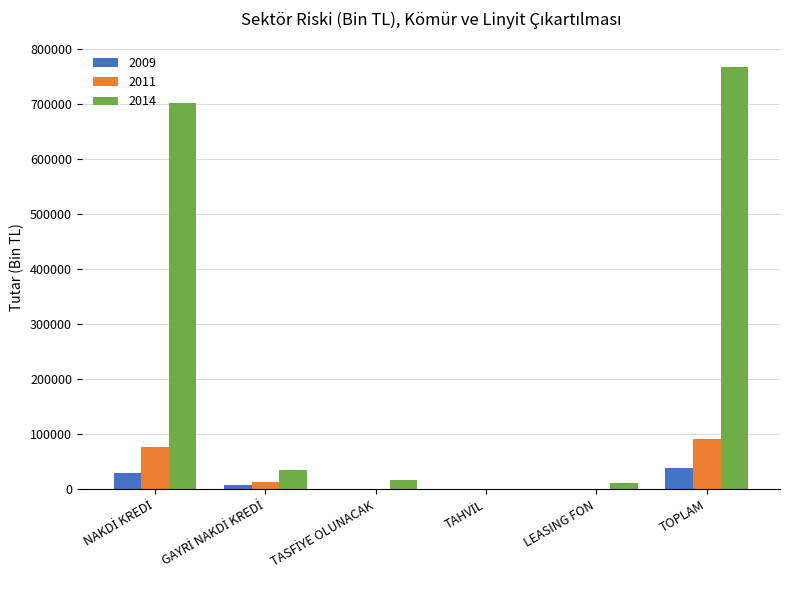

Which series has the largest range (max minus min)?

2014